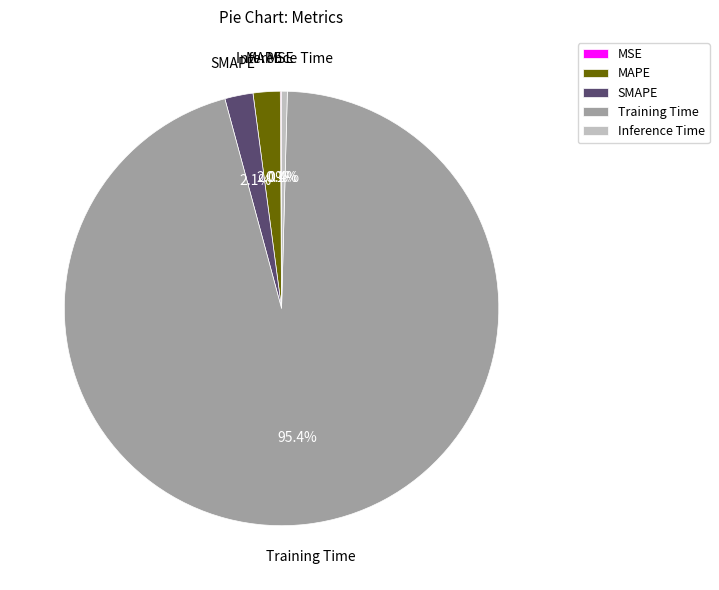

Which category has the biggest portion of the pie?

Training Time